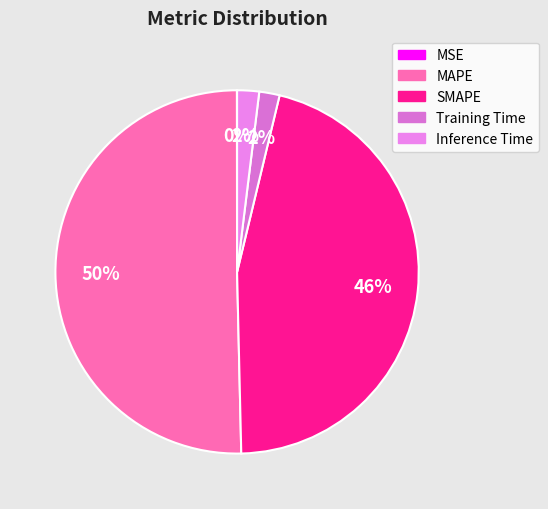

To the nearest percent, what percentage of the pie is MAPE?

50%